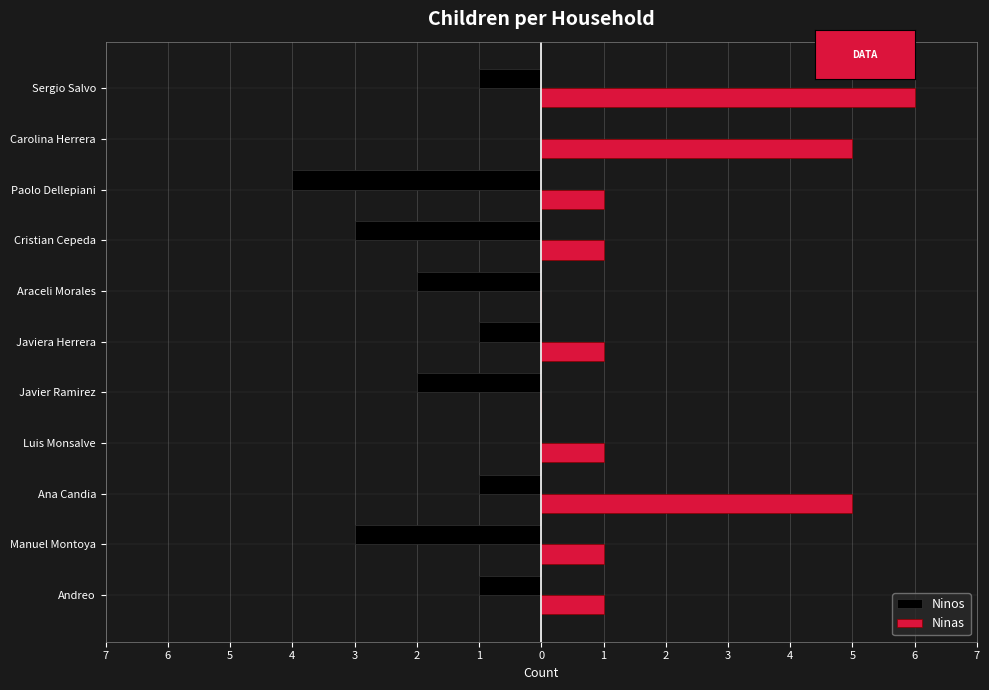

What are all the series names shown in the legend?

Ninos, Ninas